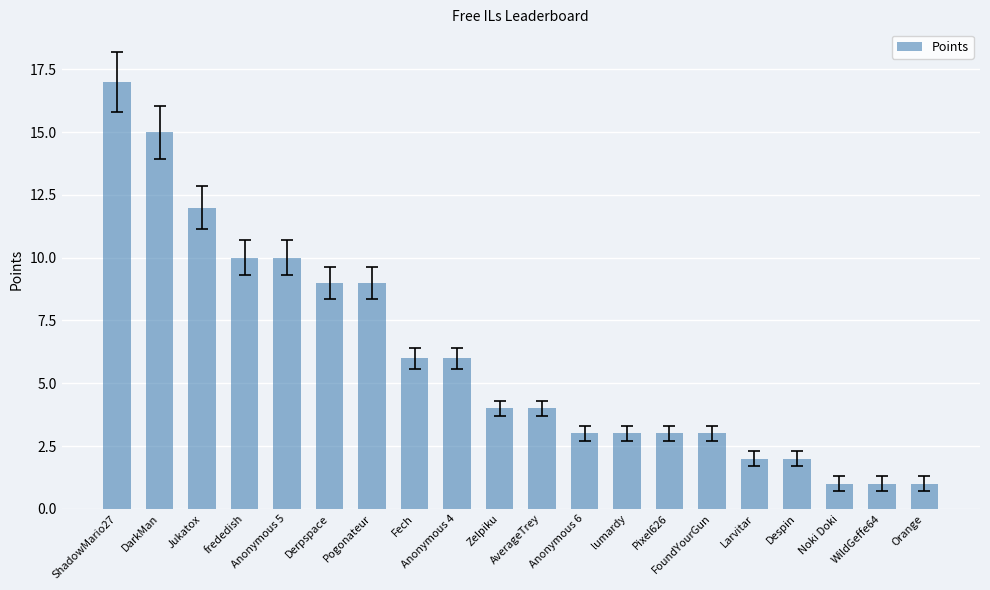

Are the bars horizontal?

No